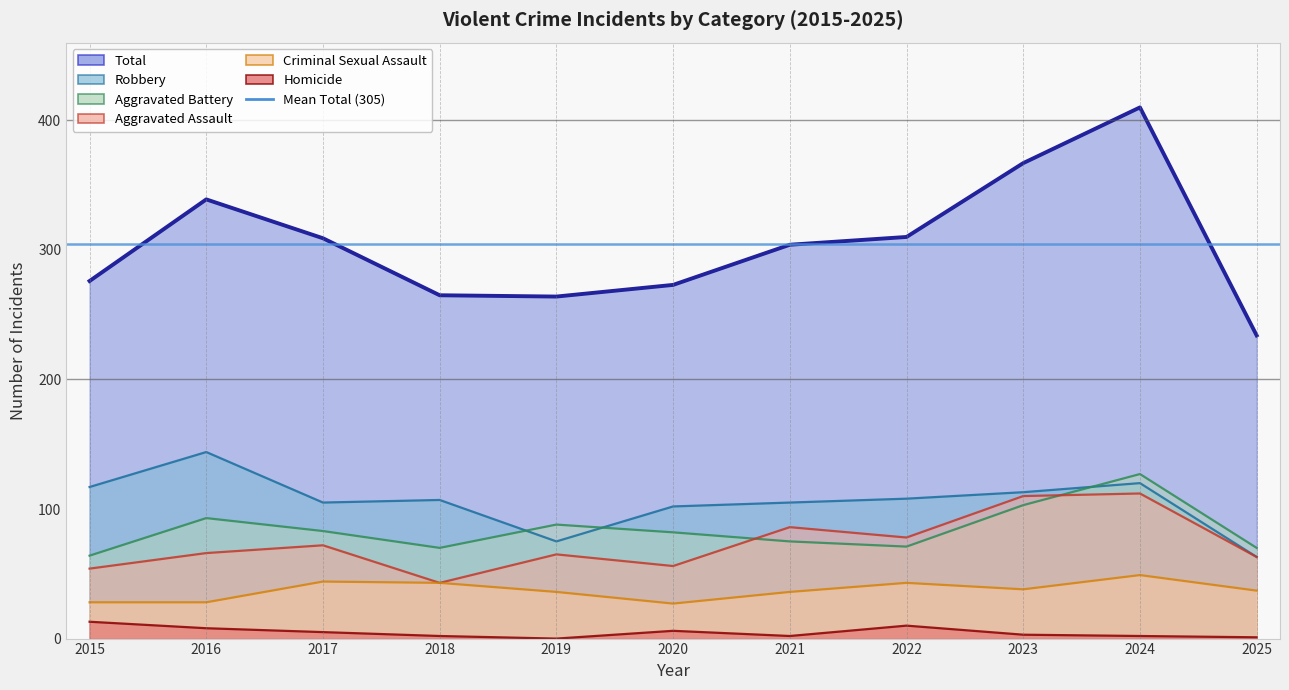

At 2018, list the series in order from smallest to largest.

Homicide, Aggravated Assault, Criminal Sexual Assault, Aggravated Battery, Robbery, Total